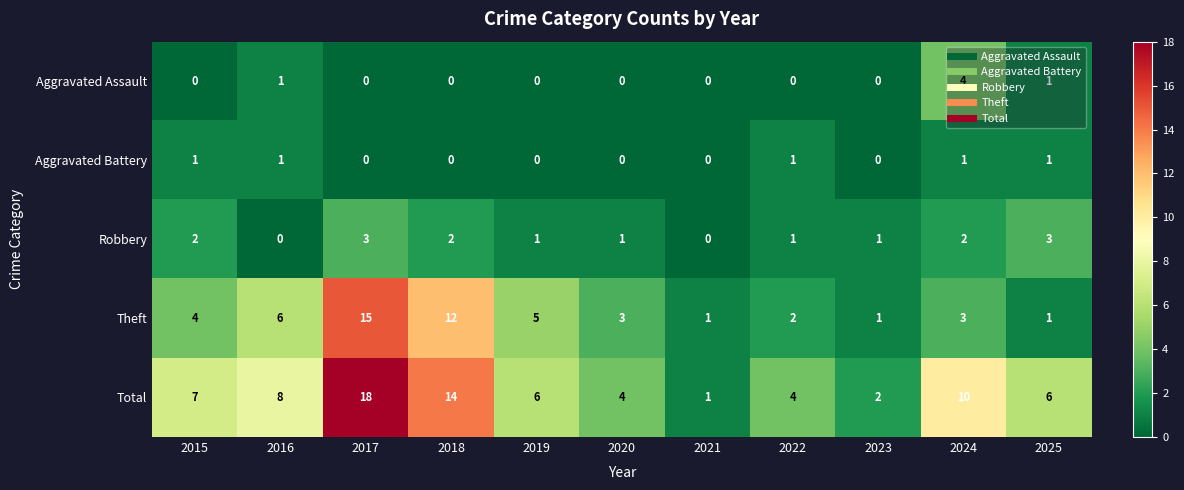

The Aggravated Assault series shows 0 at 2019. True or false?

True